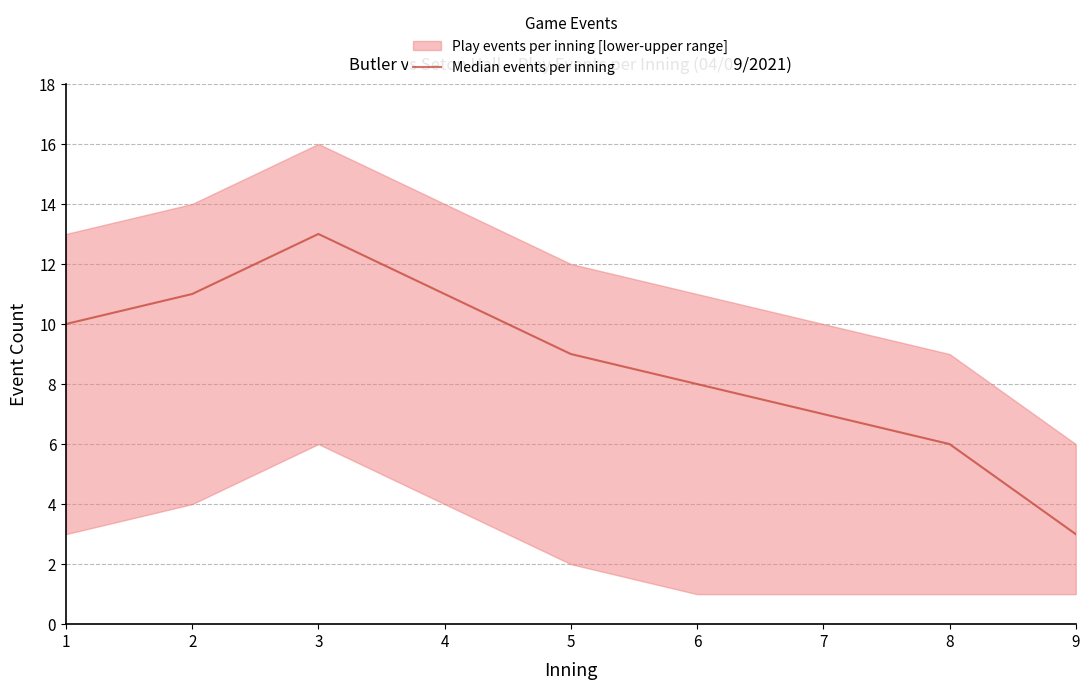

Does the chart have visible grid lines?

Yes